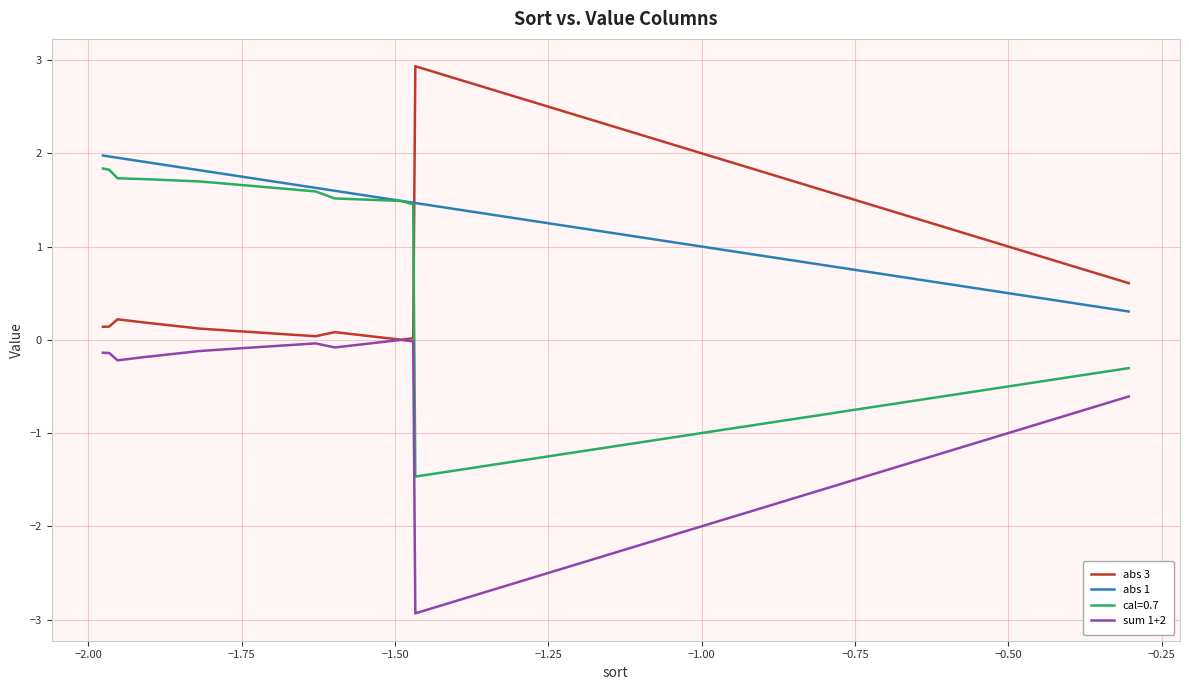

What is the minimum value for abs 1?

0.3